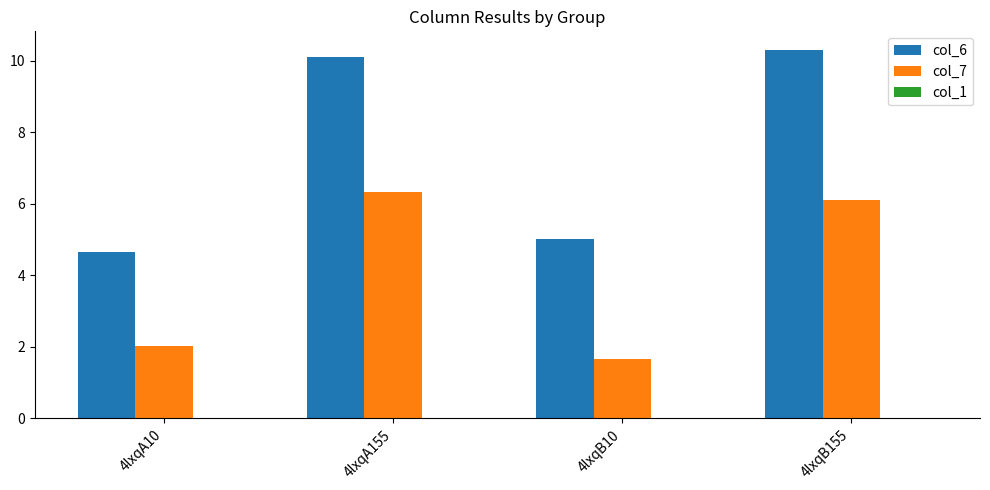

What is the total value across all series at 4lxqA10?

6.7